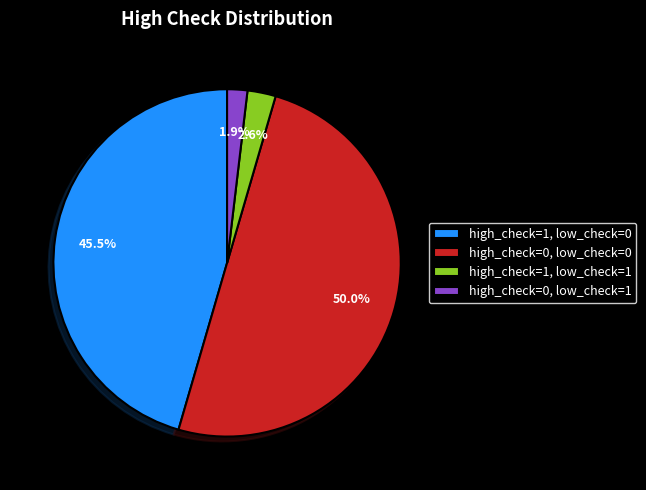

How many segments does this pie chart have?

4